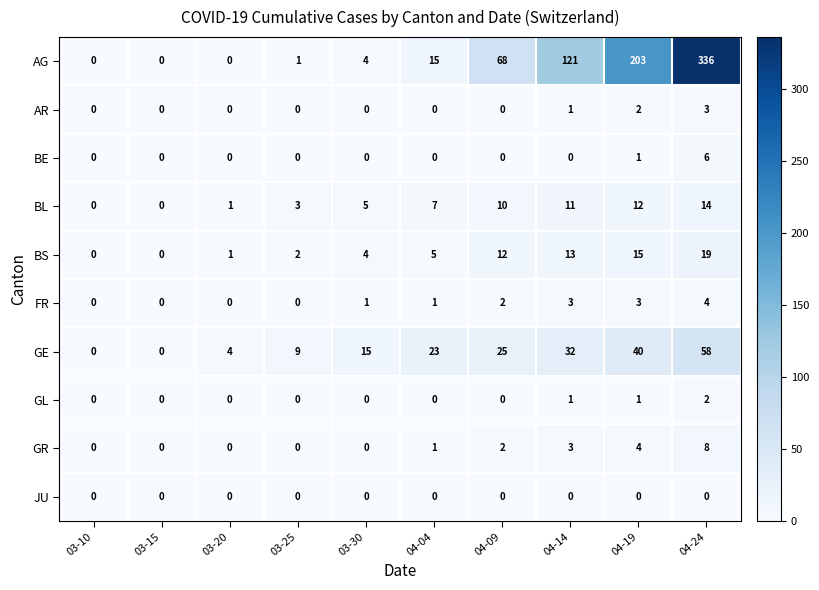

How many series are shown in this chart?

10